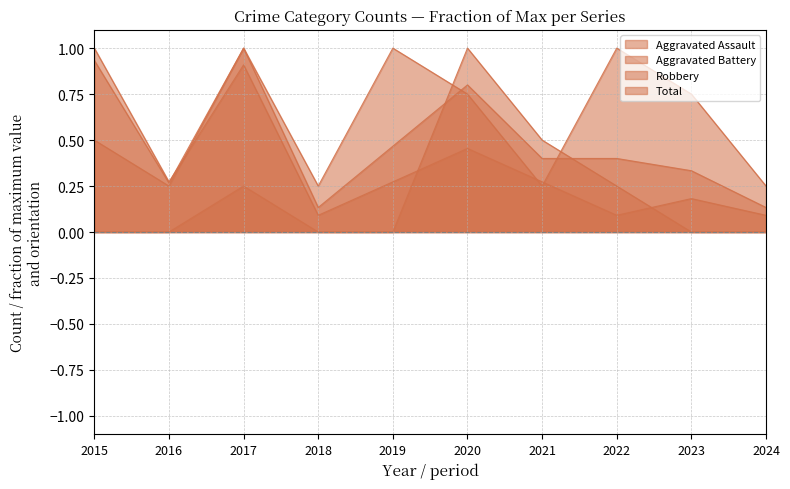

Where is Aggravated Assault nearest to the value 0?

2015